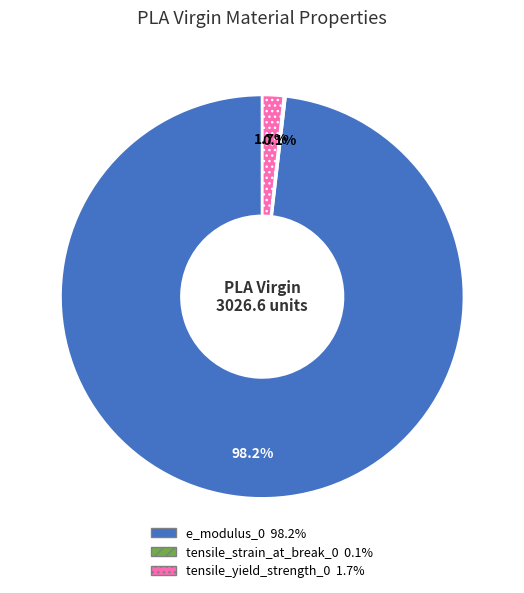

Between tensile_yield_strength_0 and e_modulus_0, which is larger?

e_modulus_0